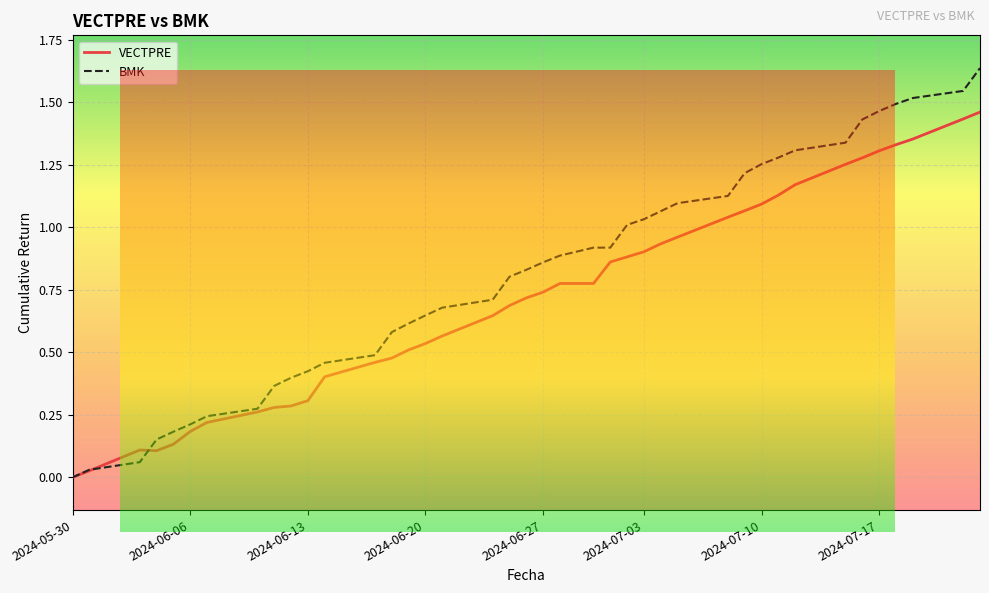

Which series has the widest spread of values?

BMK